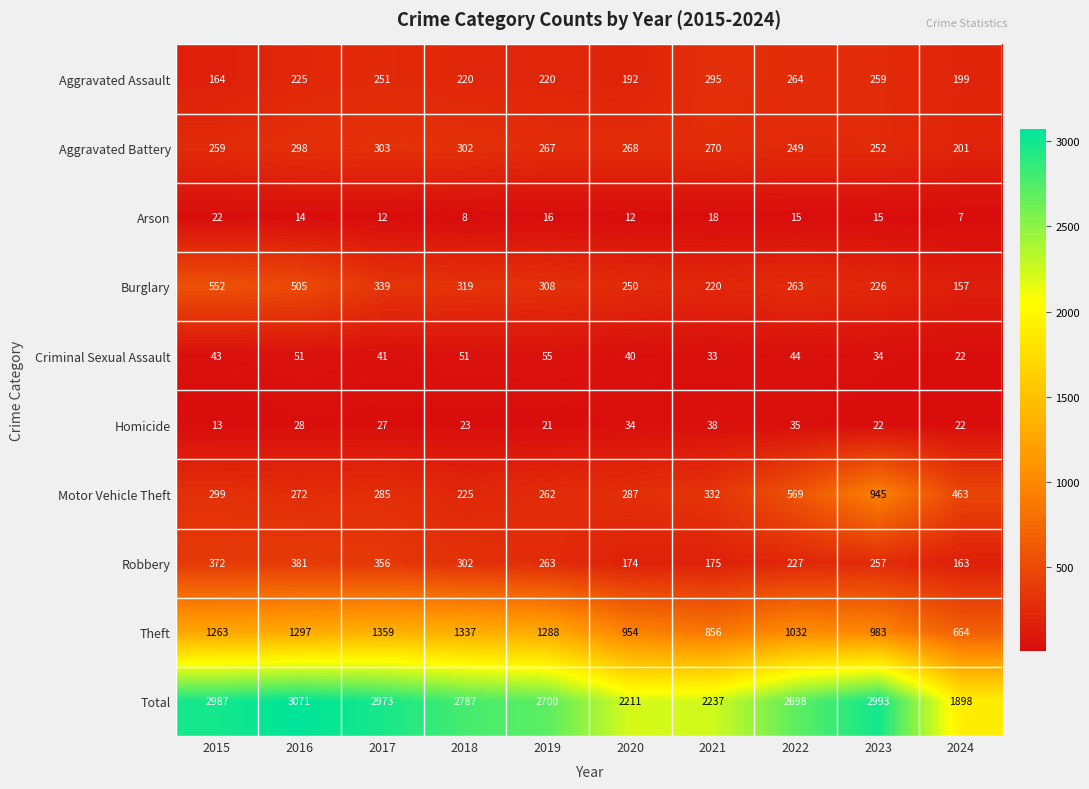

What is the sum of all Burglary values?

3139